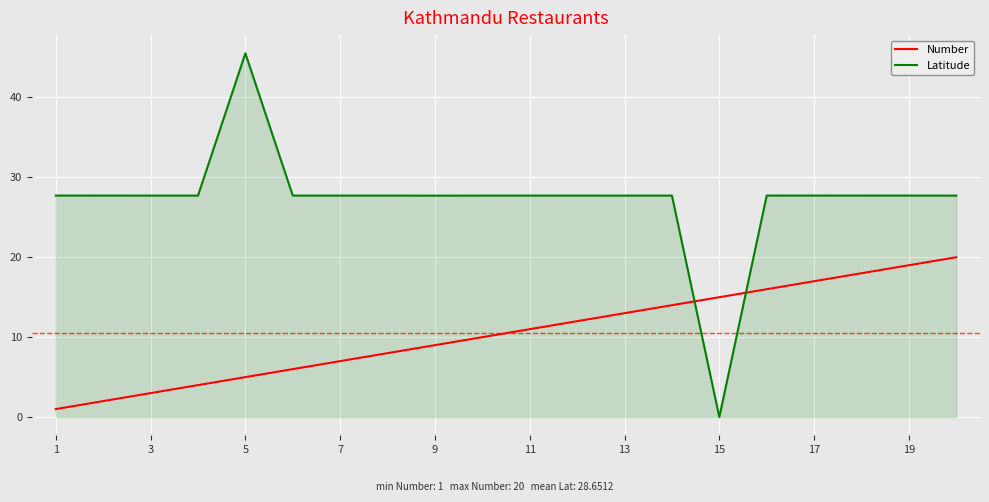

What is the difference between the maximum and minimum values in the Latitude series?

45.5